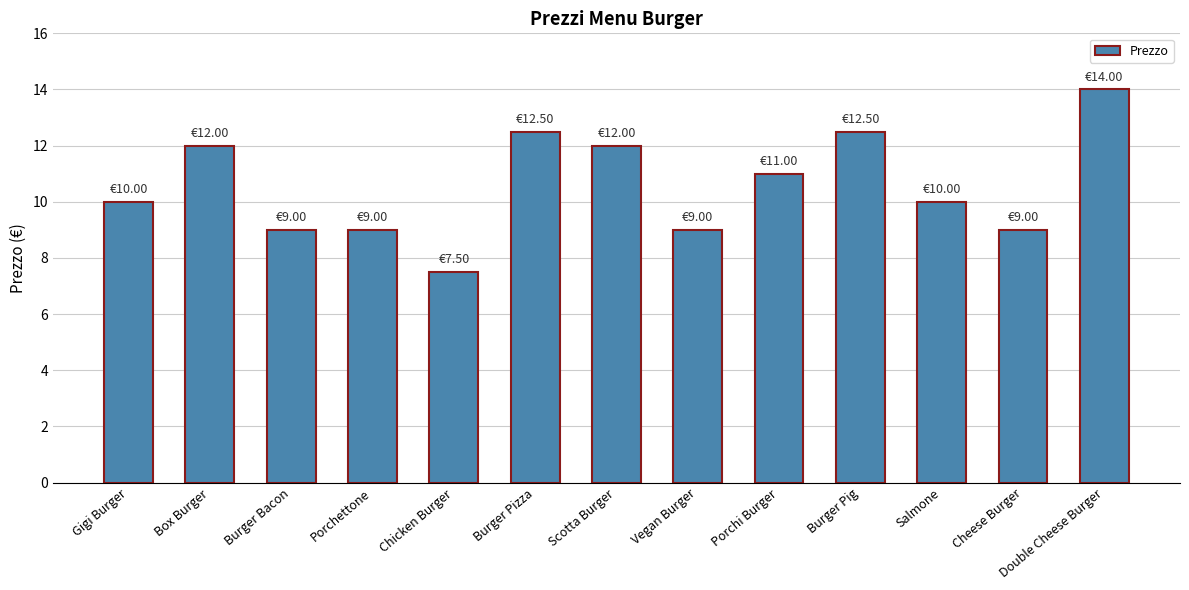

Approximately how many times larger is the value at Scotta Burger compared to Gigi Burger?

1.2